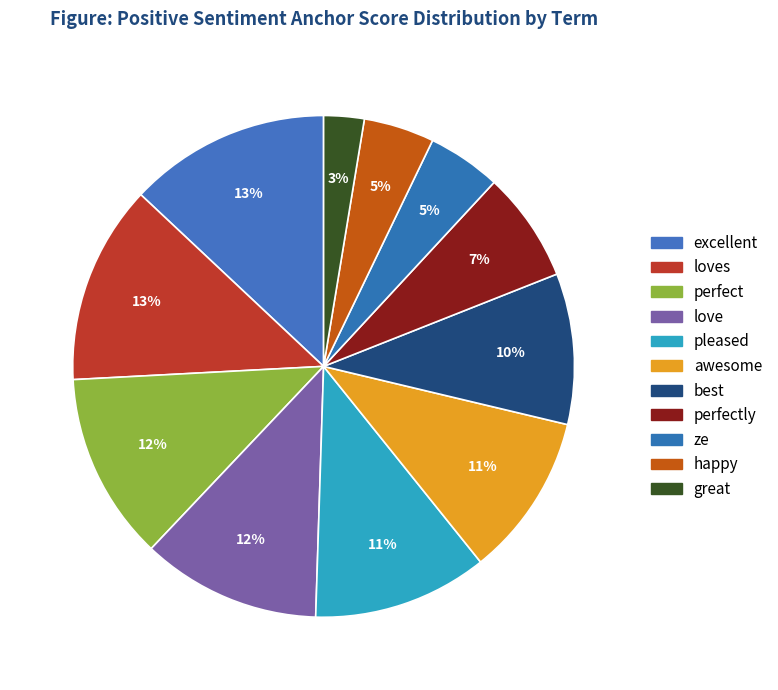

Does happy represent more than half of the total?

No